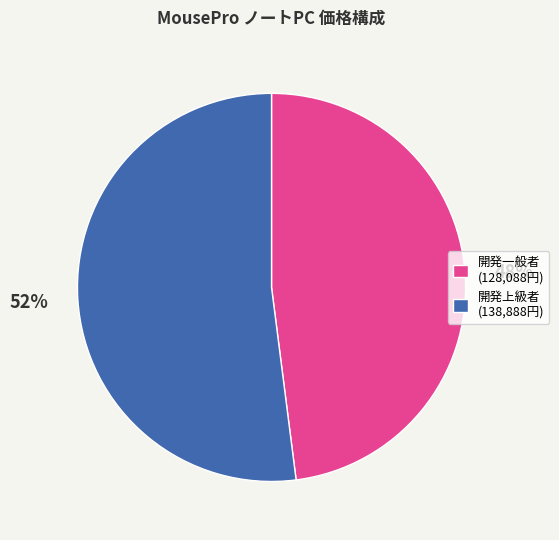

Is there a majority slice in this chart?

Yes